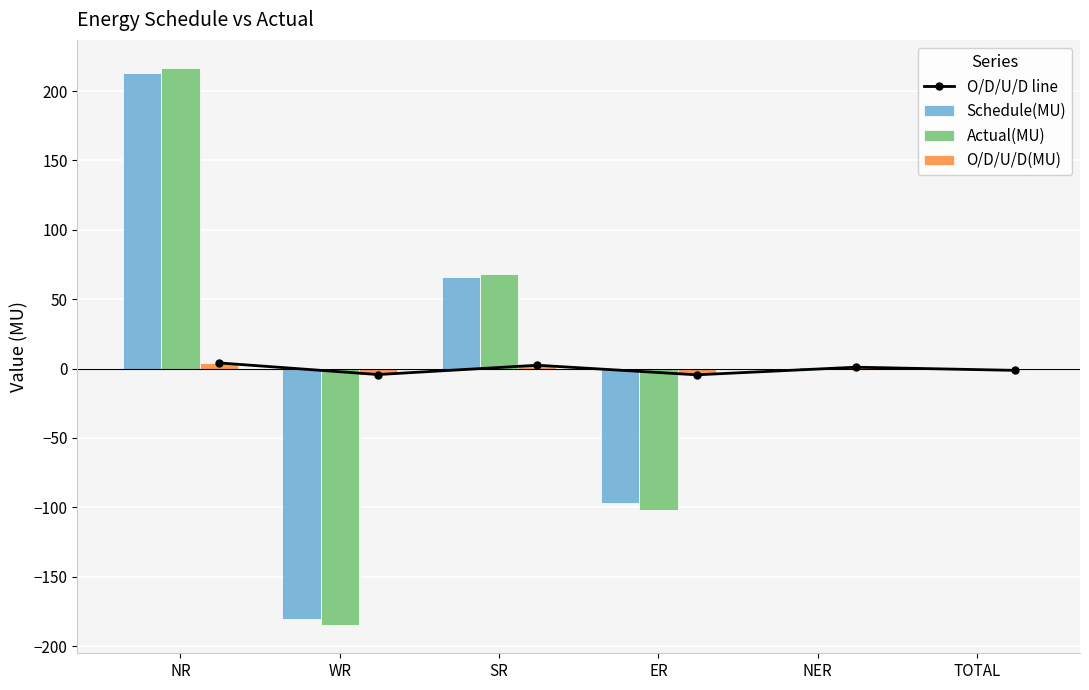

Which category has the lowest value in the Actual(MU) series?

WR